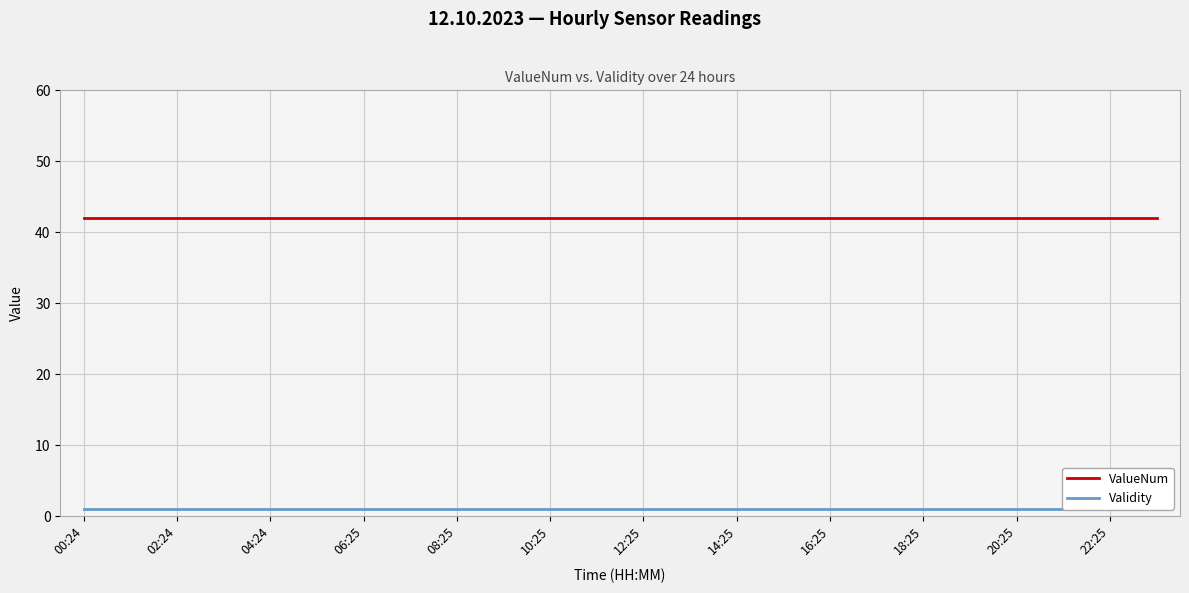

Reading left to right, list all the values displayed in this chart.

ValueNum: 42	42	42	42	42	42	42	42	42	42	42	42	42	42	42	42	42	42	42	42	42	42	42	42
Validity: 1	1	1	1	1	1	1	1	1	1	1	1	1	1	1	1	1	1	1	1	1	1	1	1